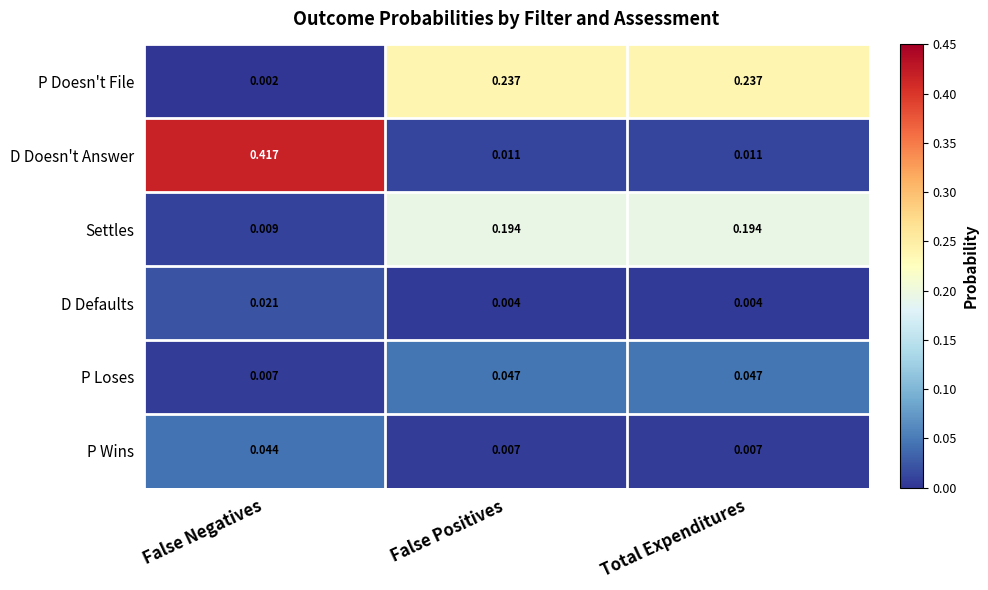

Which series has the widest spread of values?

D Doesn't Answer